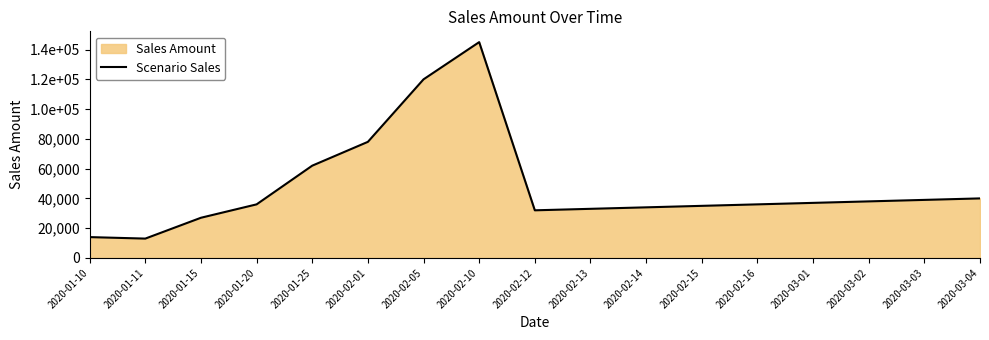

Approximately how many times larger is the value at 2020-01-11 compared to 2020-01-25?

0.2